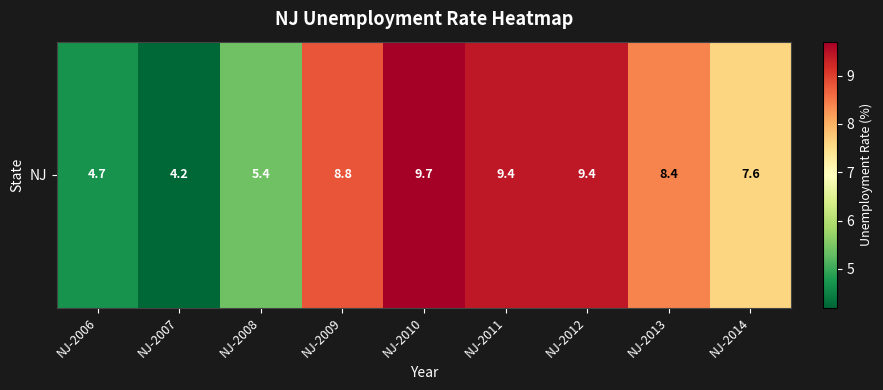

The value at NJ-2010 is 6.0. True or false?

False